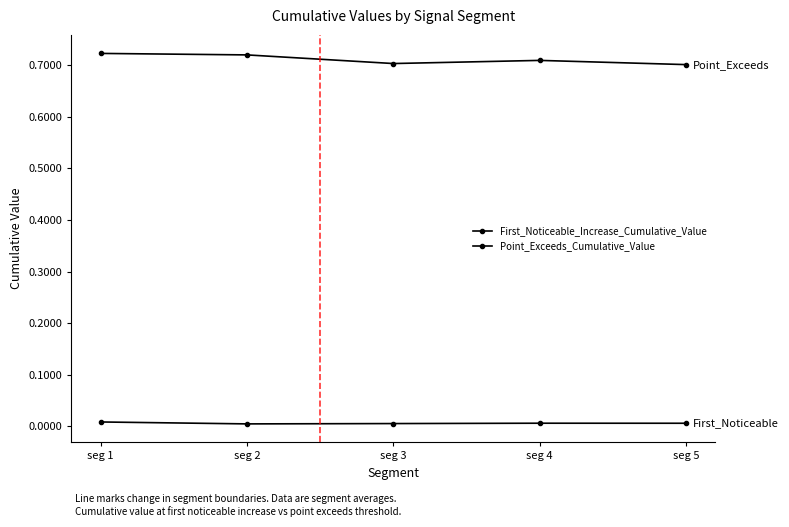

In Point_Exceeds_Cumulative_Value, how many points are lower than both neighbors (excluding endpoints)?

1